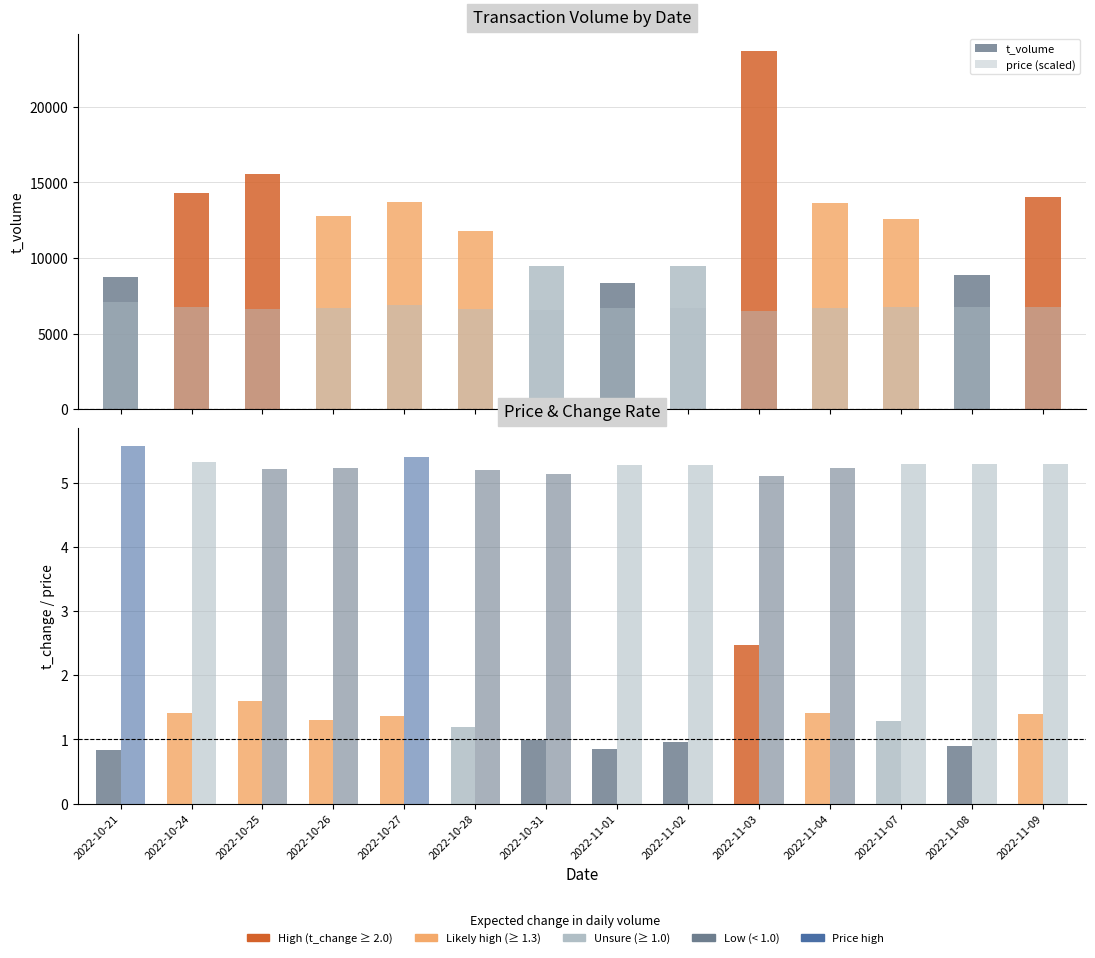

What is the approximate value of price (scaled) at 2022-11-09?

6732.0